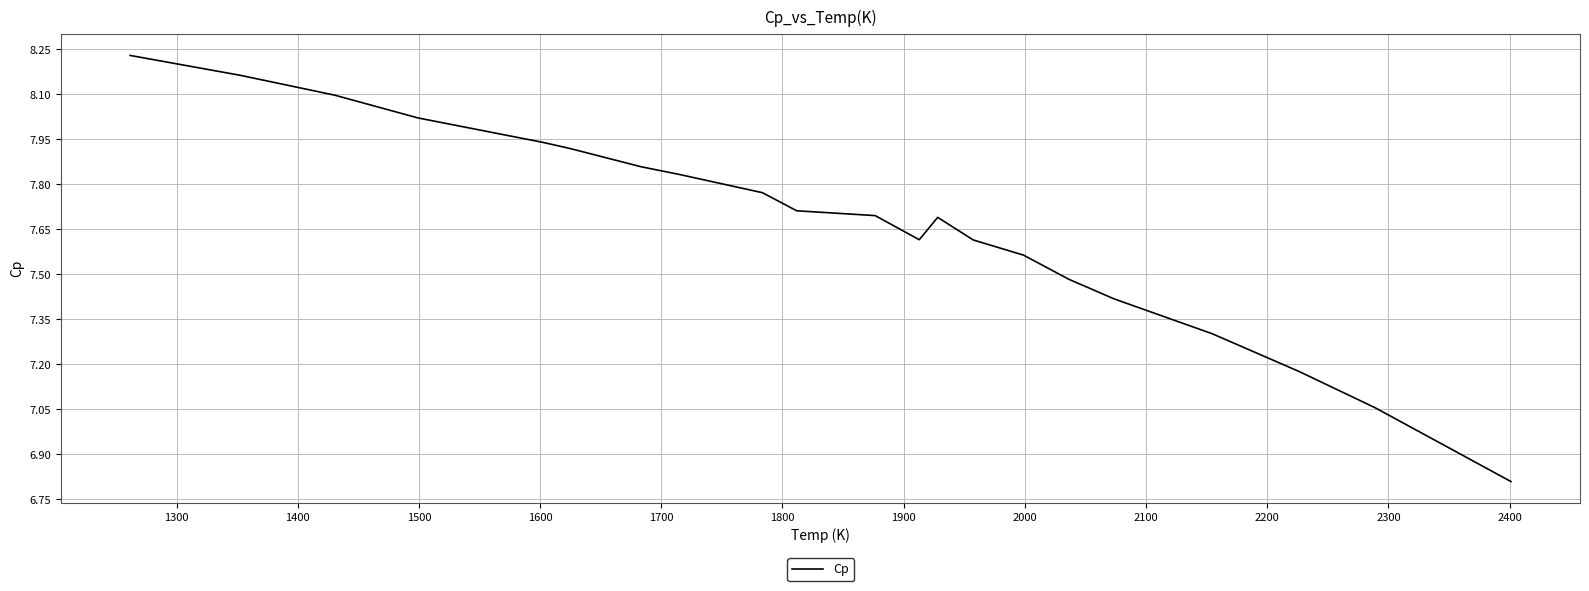

What is the difference between the maximum and minimum values?

1.4